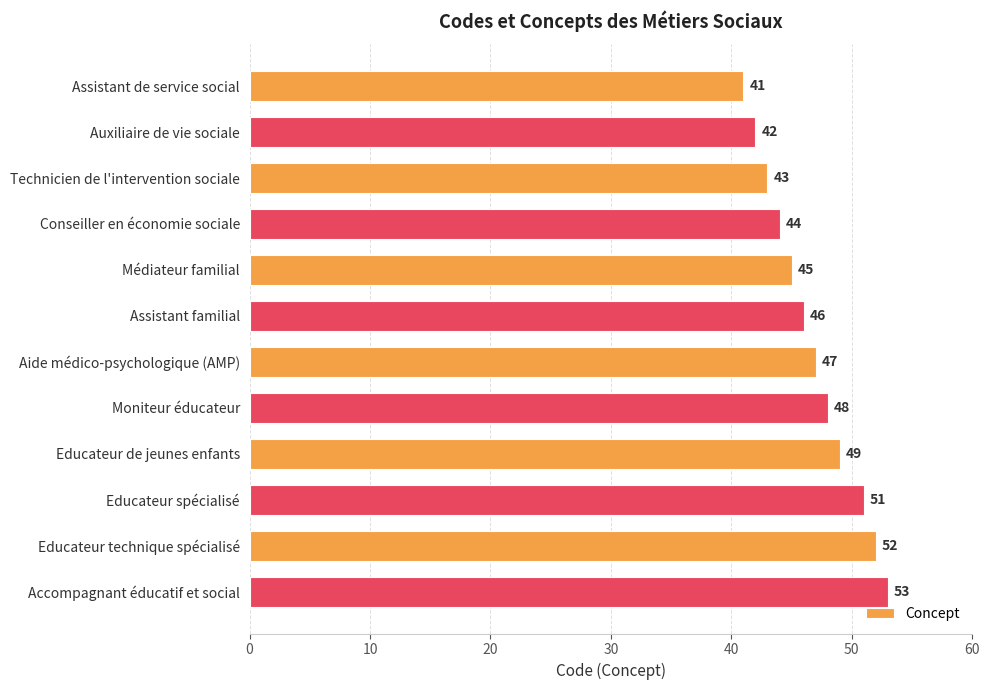

What is the difference between the second highest and minimum values?

11